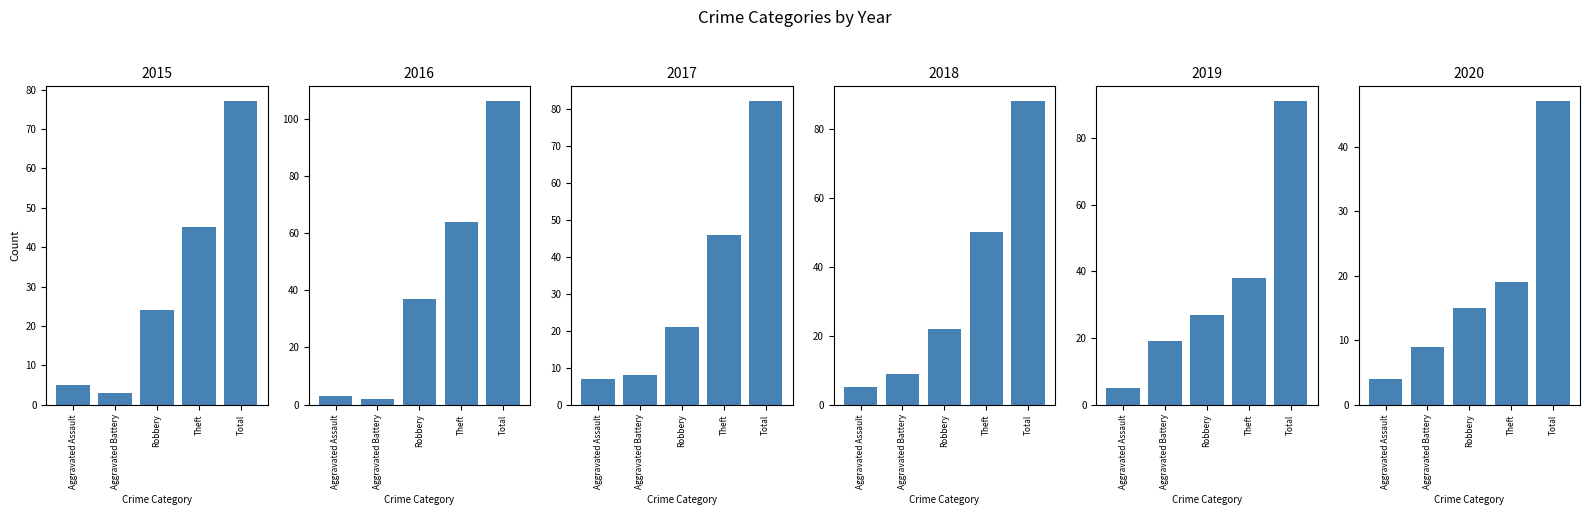

What value does the 2020 series have at Theft, to the nearest 10?

20